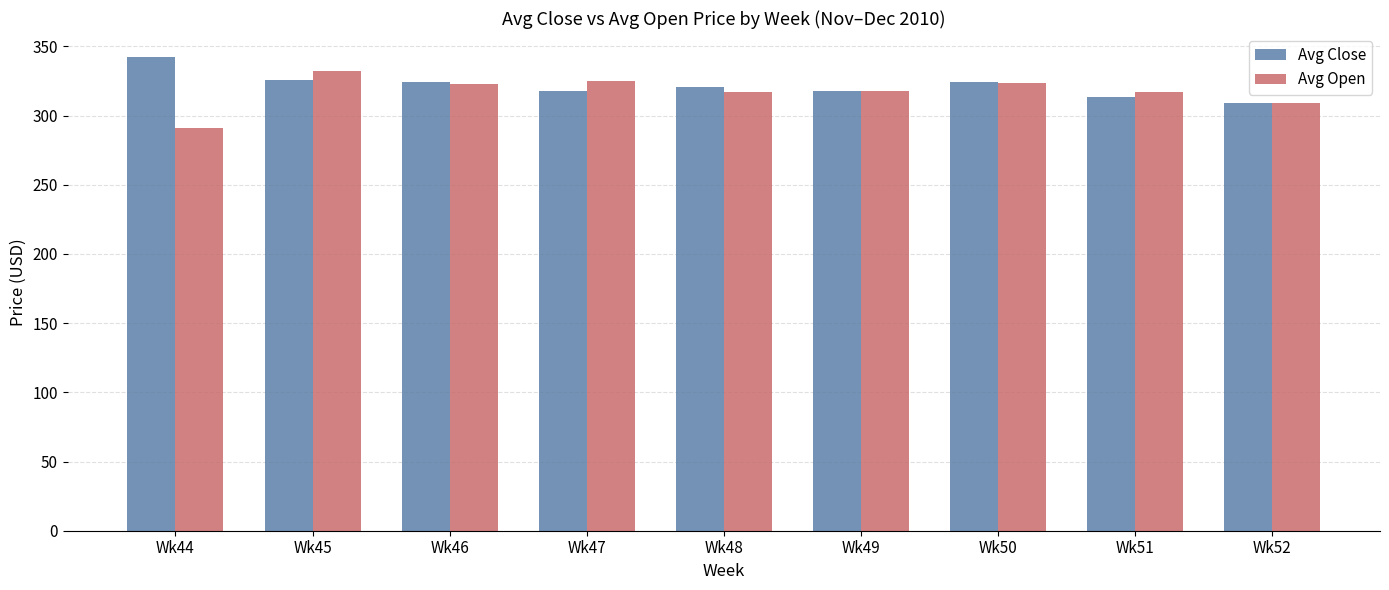

Is the value of Avg Close at Wk45 greater than the value of Avg Open at Wk49?

Yes